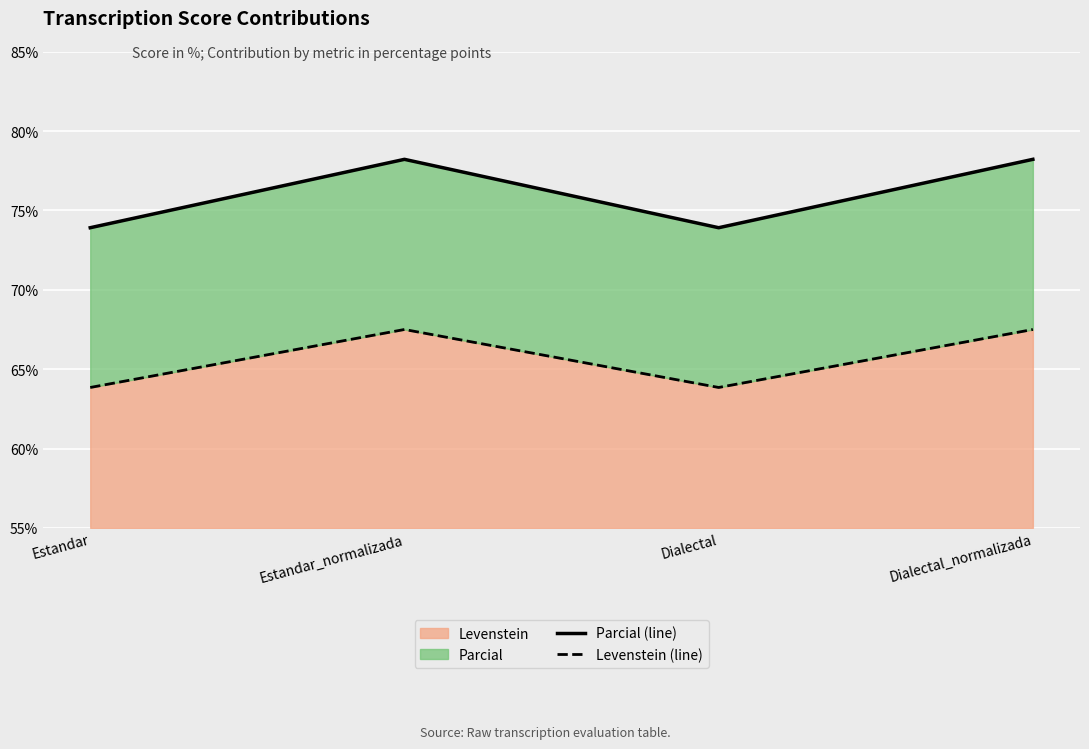

True or false: Levenstein (line) and Parcial (line) cross at least once.

False